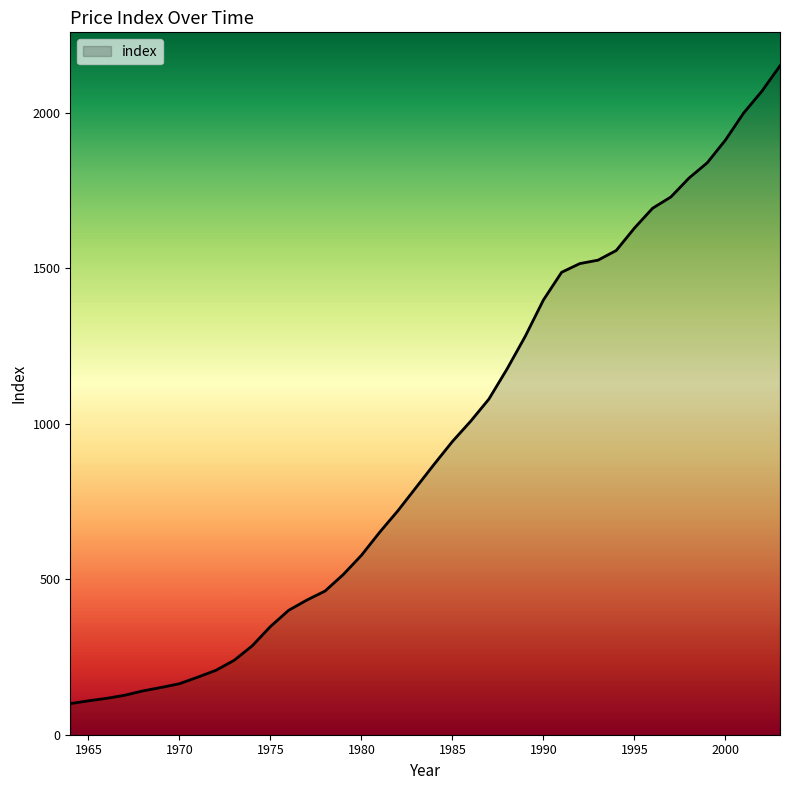

What is the smallest value displayed?

100